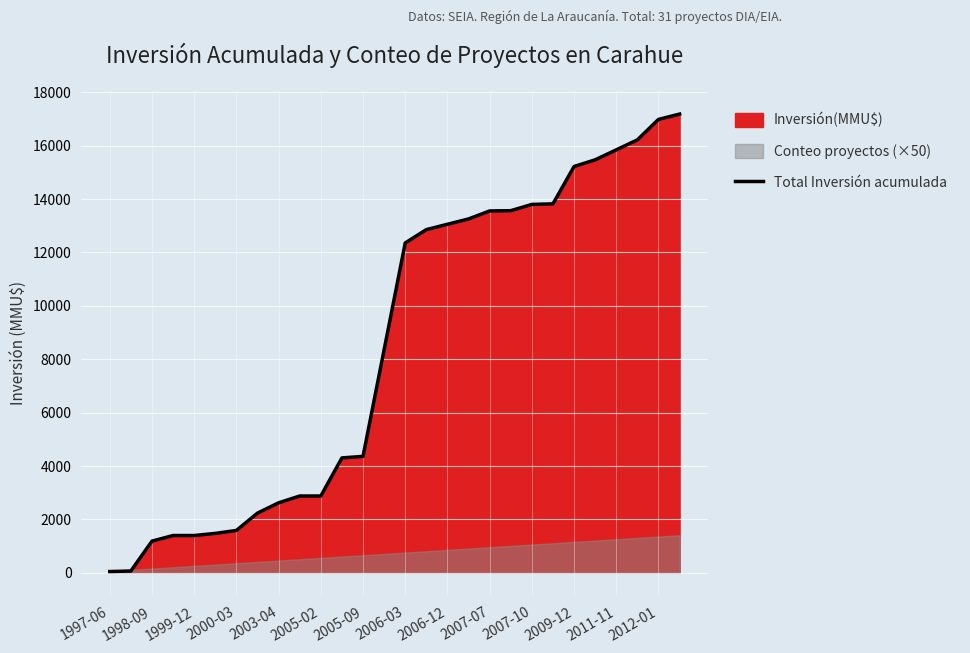

At which category does the chart reach its minimum across all series?

1997-06